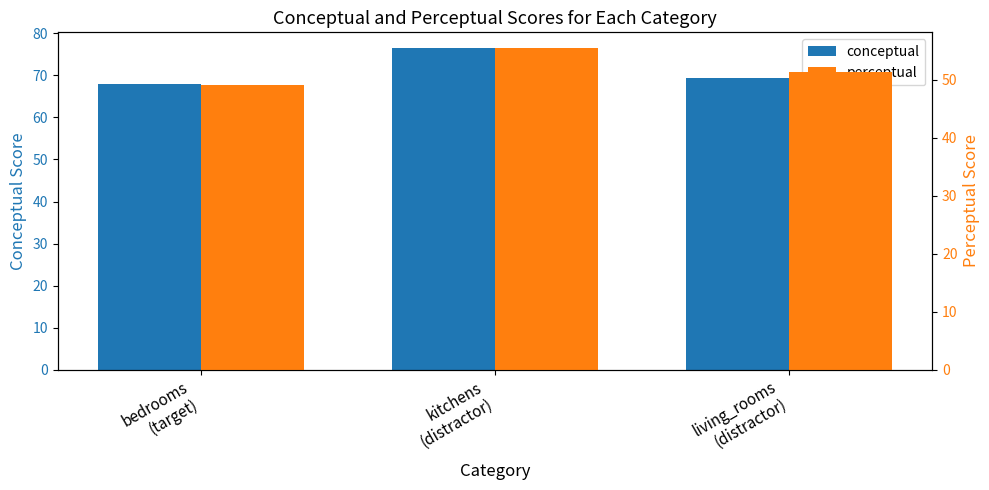

Does the chart contain stacked bars?

No